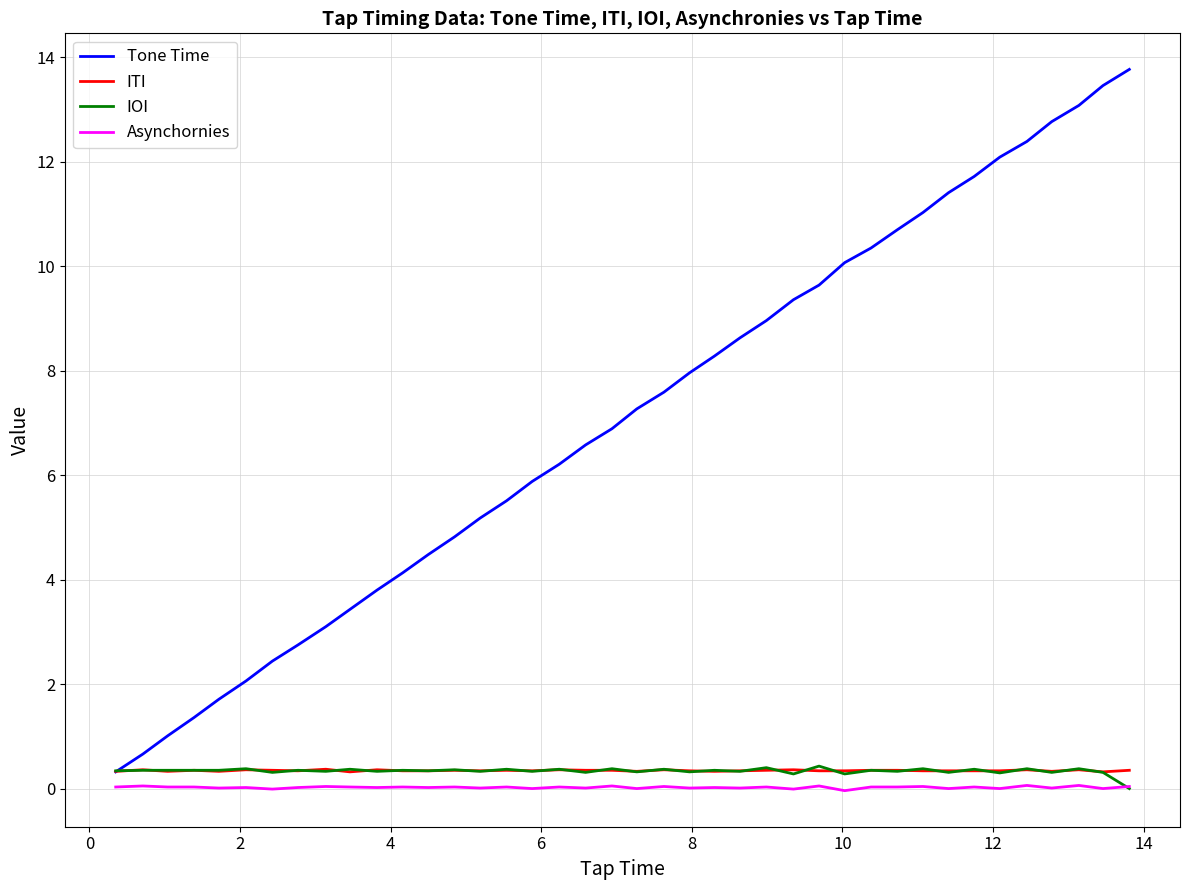

Which series has the largest range (max minus min)?

Tone Time